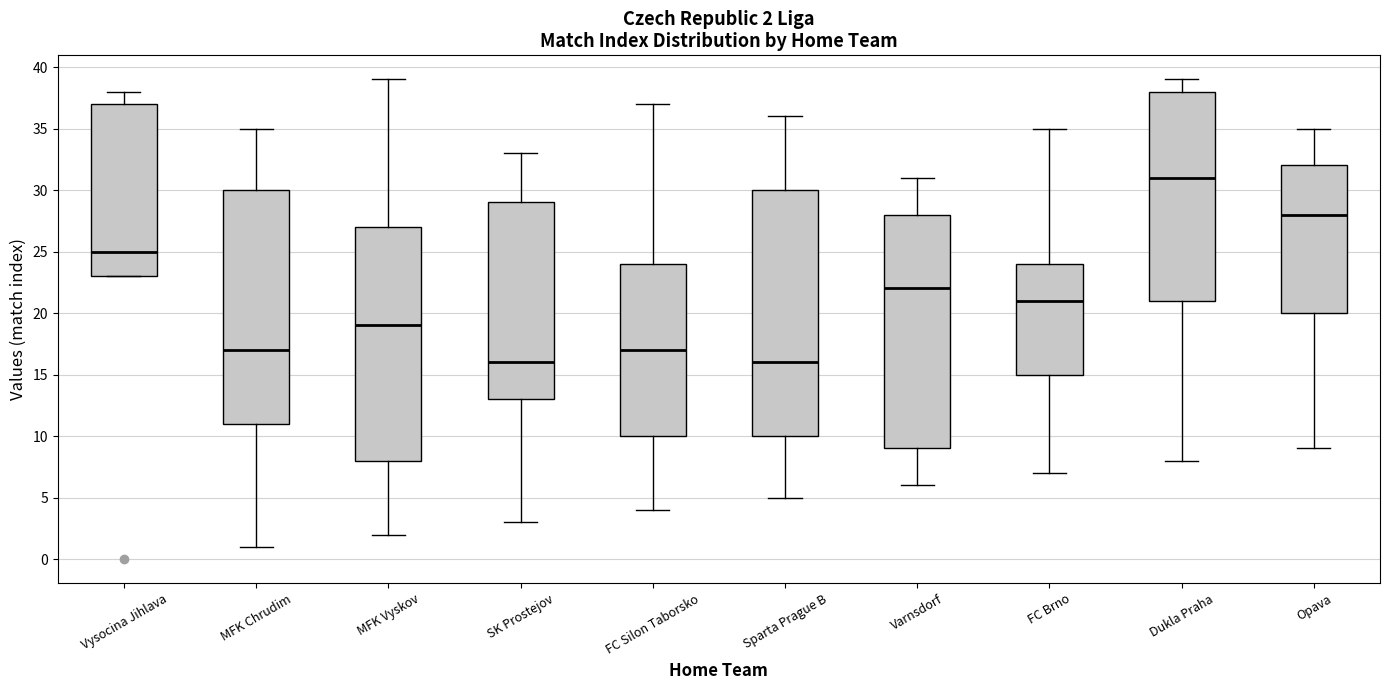

Which box is the tallest, from its lower edge to its upper edge?

Sparta Prague B